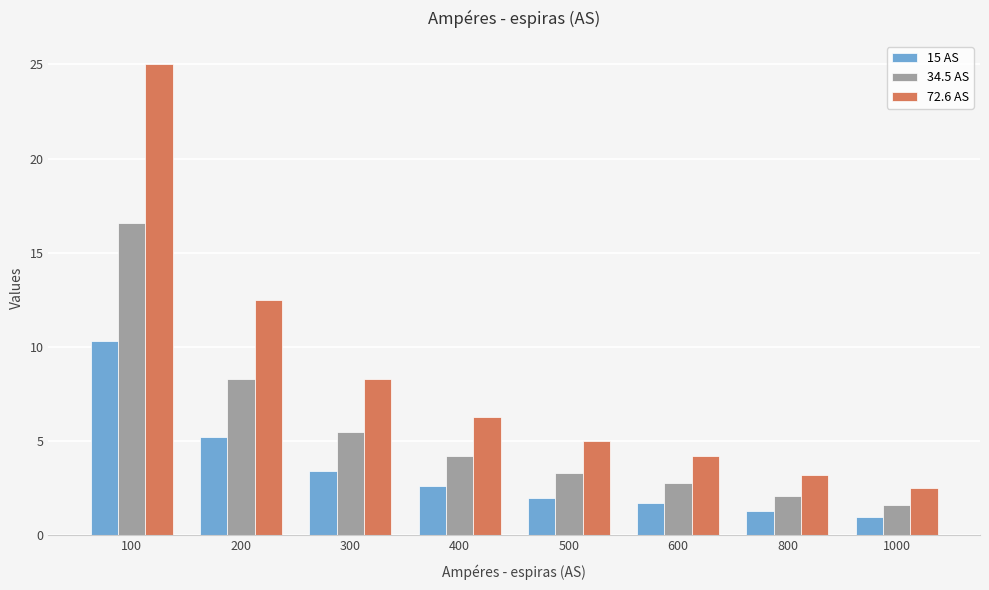

What are all the series names shown in the legend?

15 AS, 34.5 AS, 72.6 AS